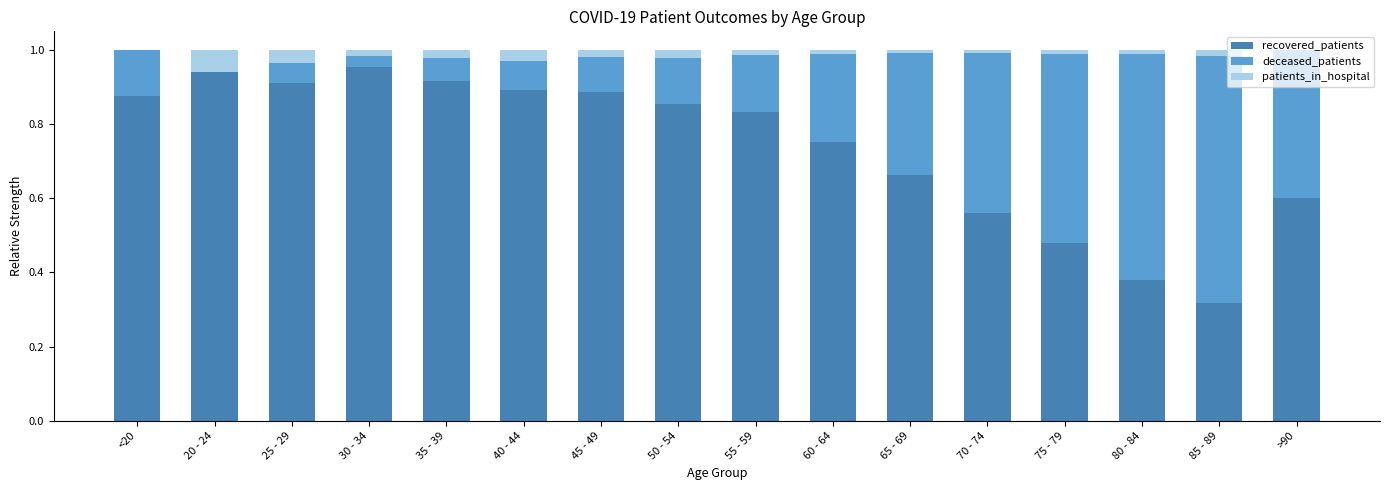

The value of recovered_patients at 35 - 39 is 0.9. True or false?

True